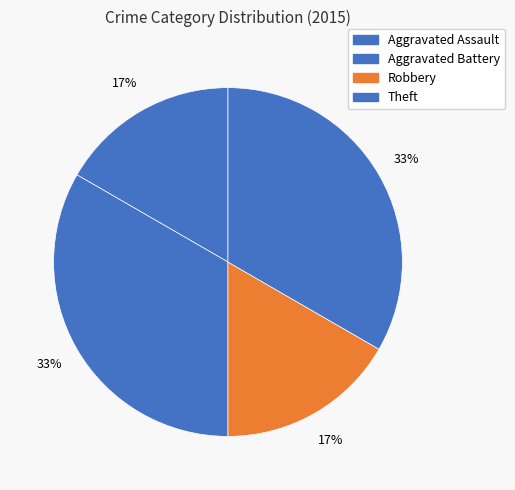

Count the number of slices in the pie.

4